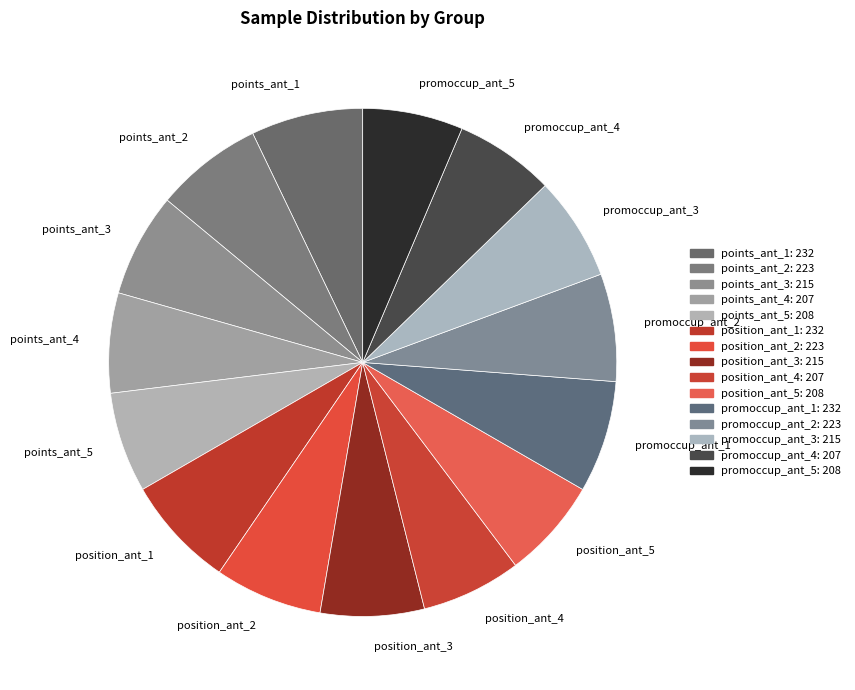

Approximately how many times larger is the value at points_ant_1 compared to promoccup_ant_4?

1.1